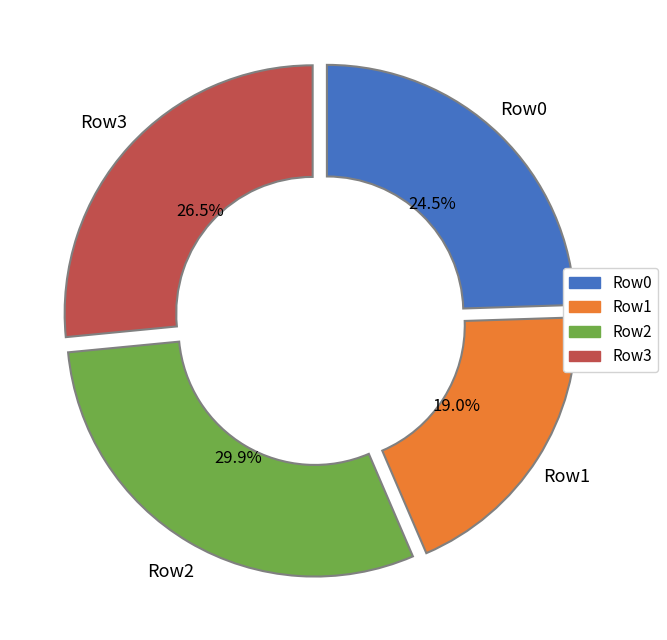

Does any single category account for the majority?

No